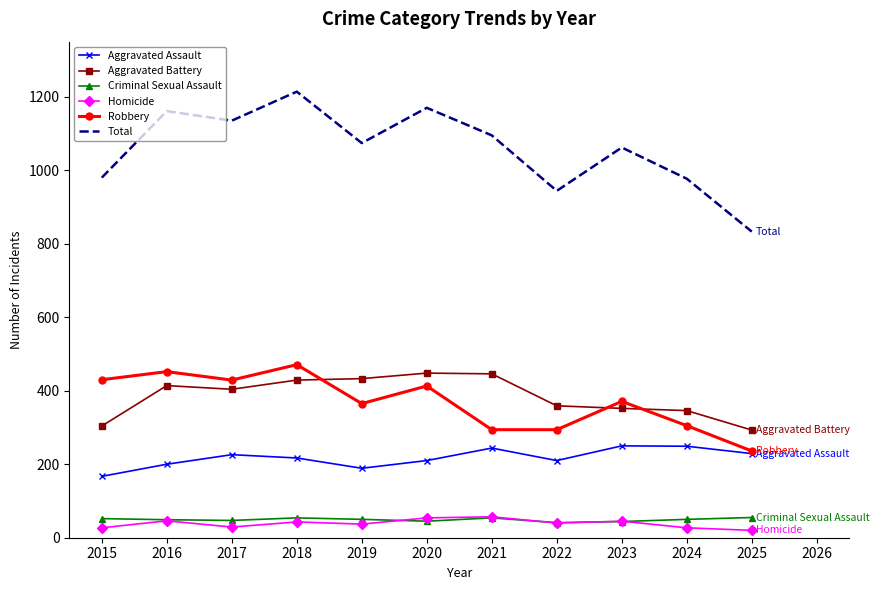

What is the smallest value displayed?

20